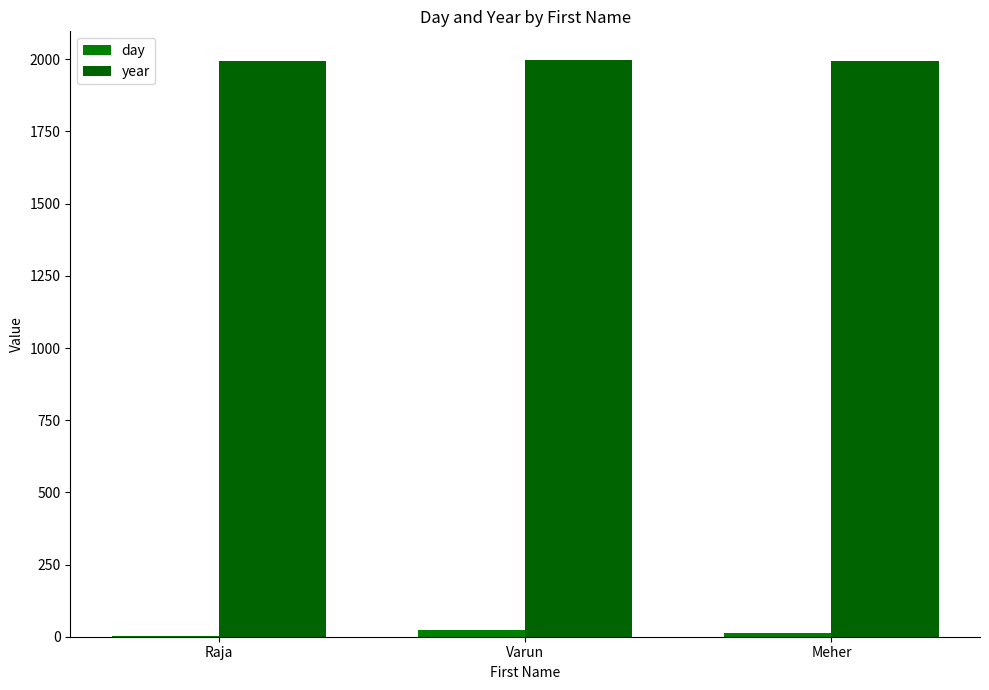

At how many categories does at least one series exceed 1468?

3